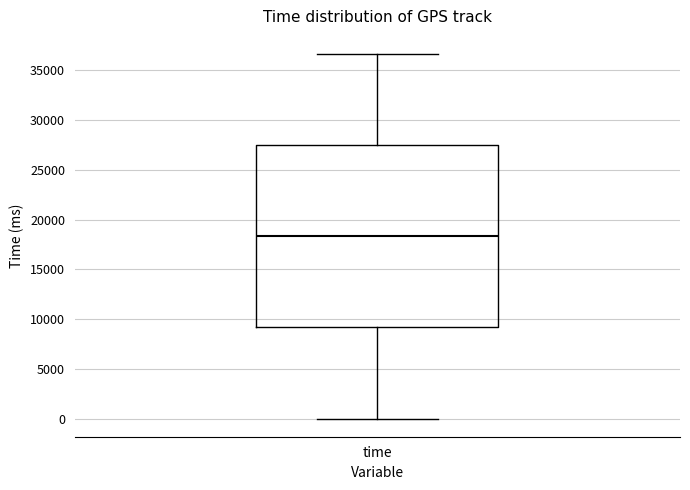

Where does the upper whisker of the box for time end on the y-axis? The values are not printed on the chart, so give them approximately, as read against the axis.

36500